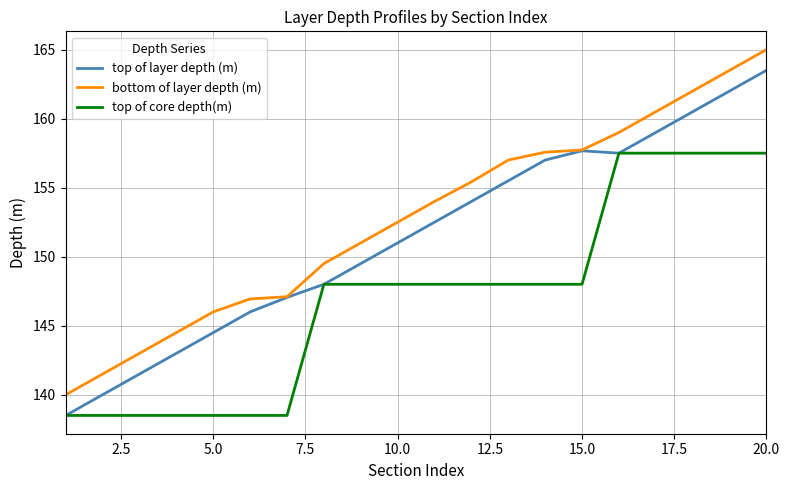

Which series has the largest total across all categories?

bottom of layer depth (m)